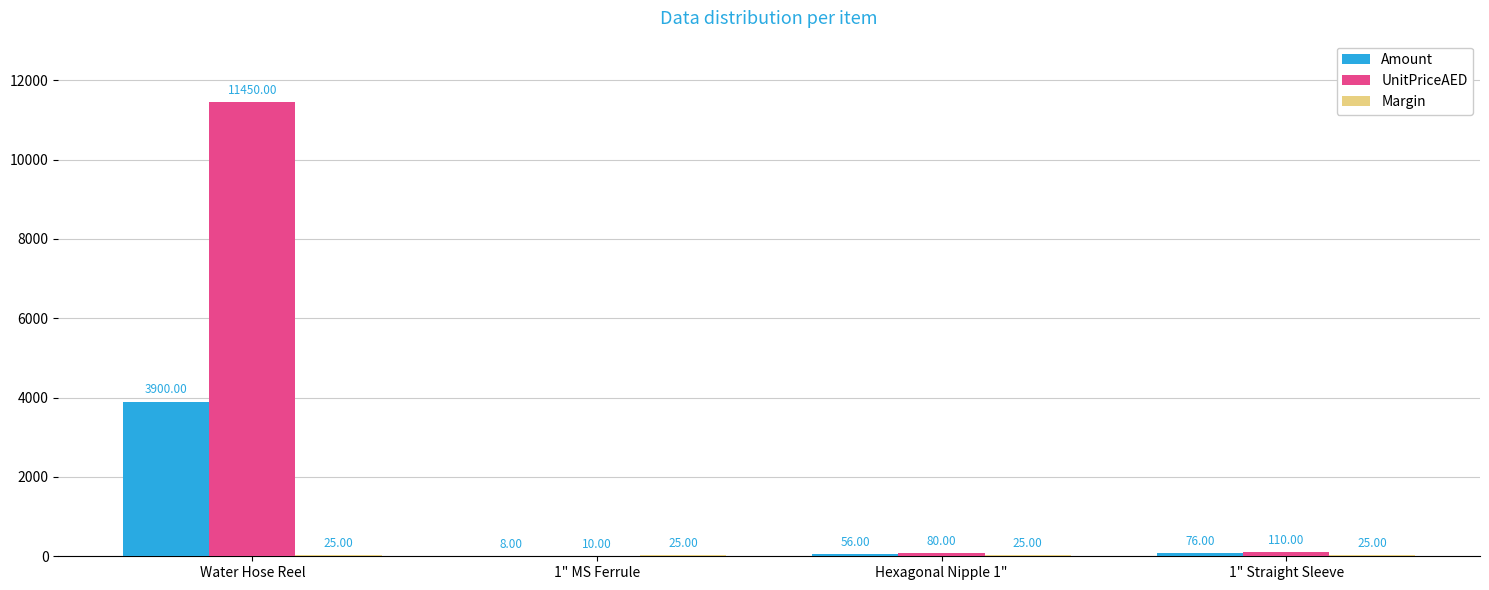

Which series has the largest total across all categories?

UnitPriceAED